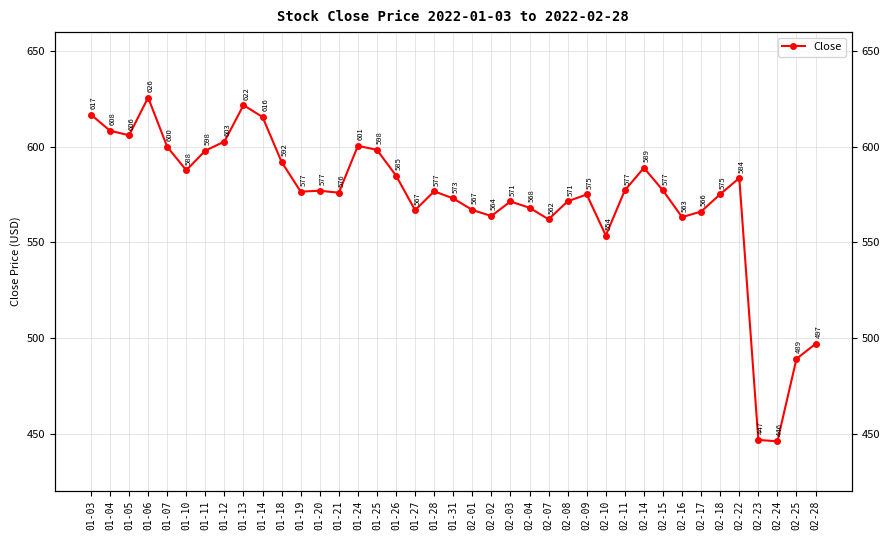

The chart shows a value of 144.7 at 01-10. True or false?

False